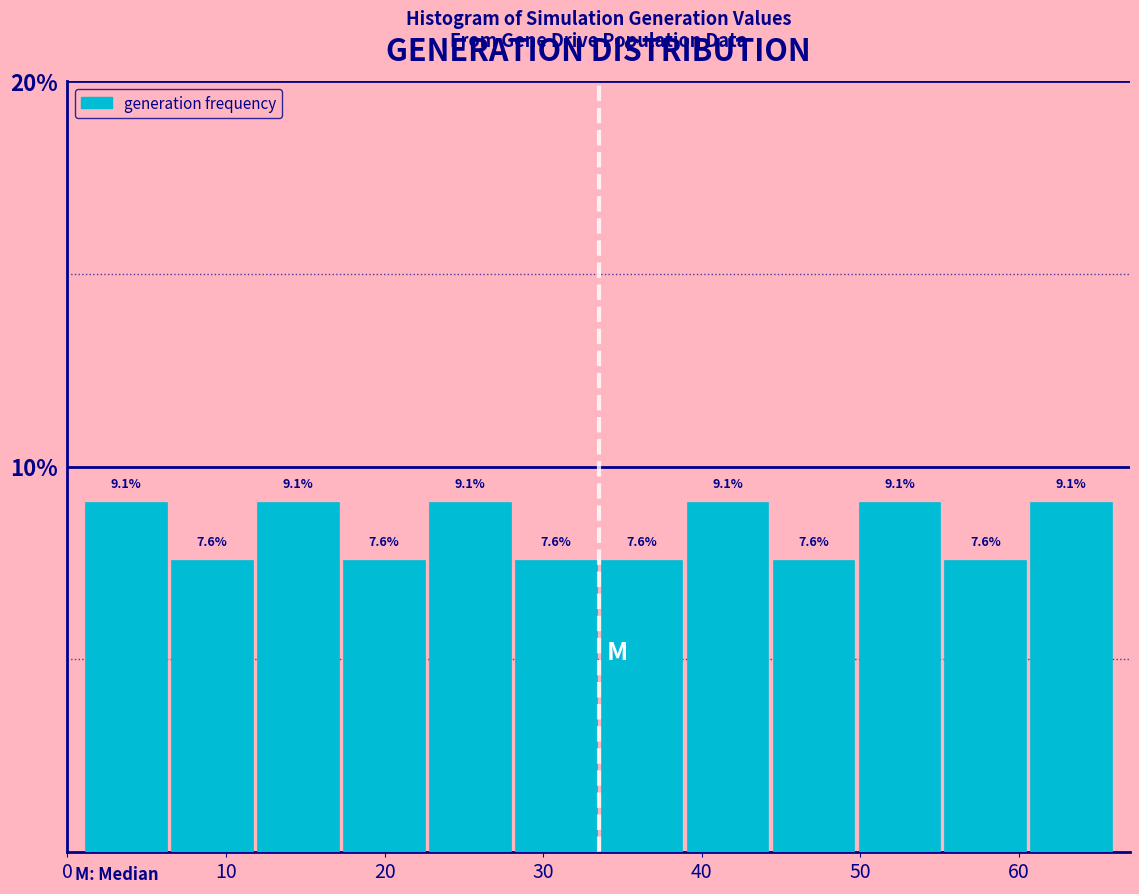

How tall is the bar that spans 61 to 66 on the x-axis? The bar edges are not printed on the chart, so give them approximately, as read against the axis.

9.1